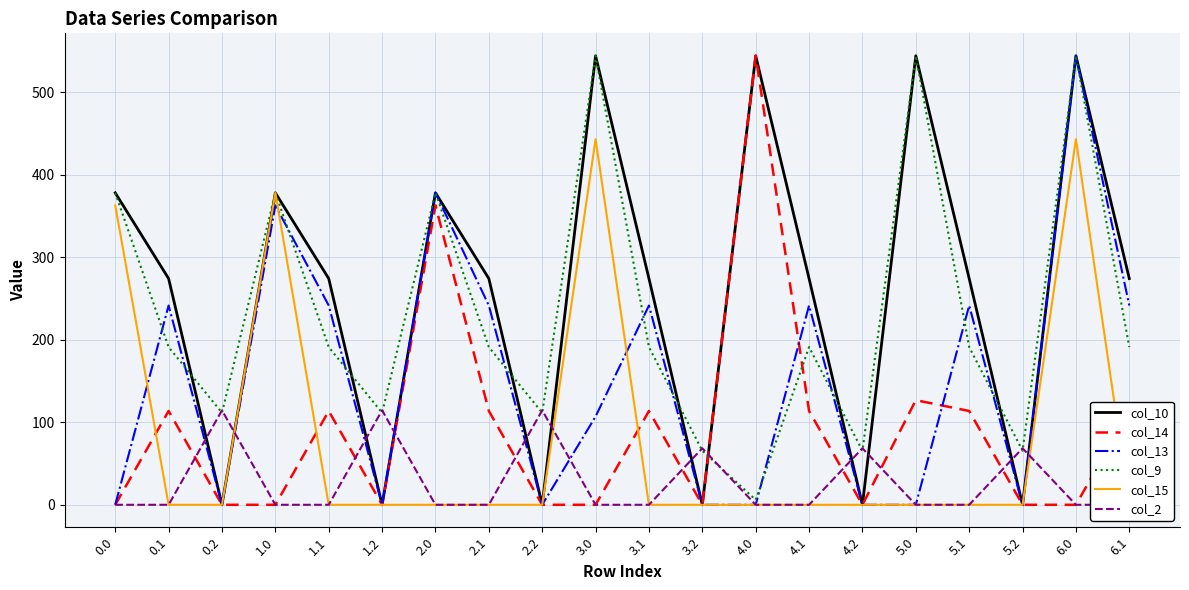

How many values in the col_14 series exceed 113?

10